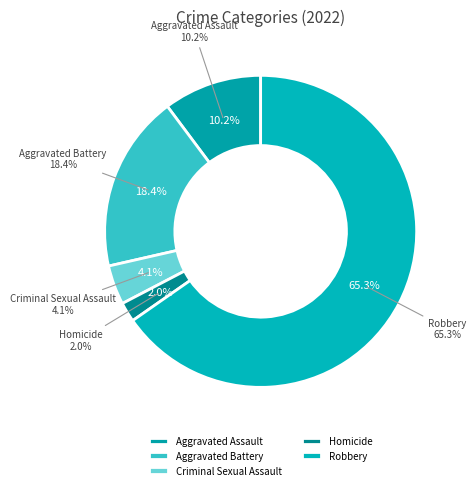

Count the number of slices in the pie.

5